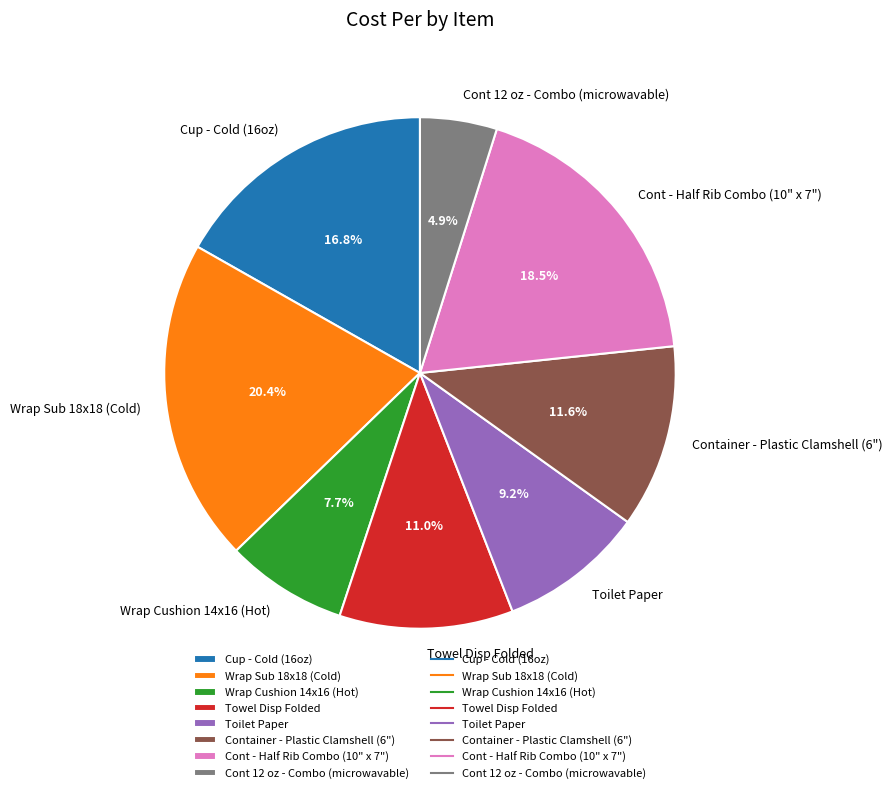

Does Cont 12 oz - Combo (microwavable) account for over 50% of the chart?

No